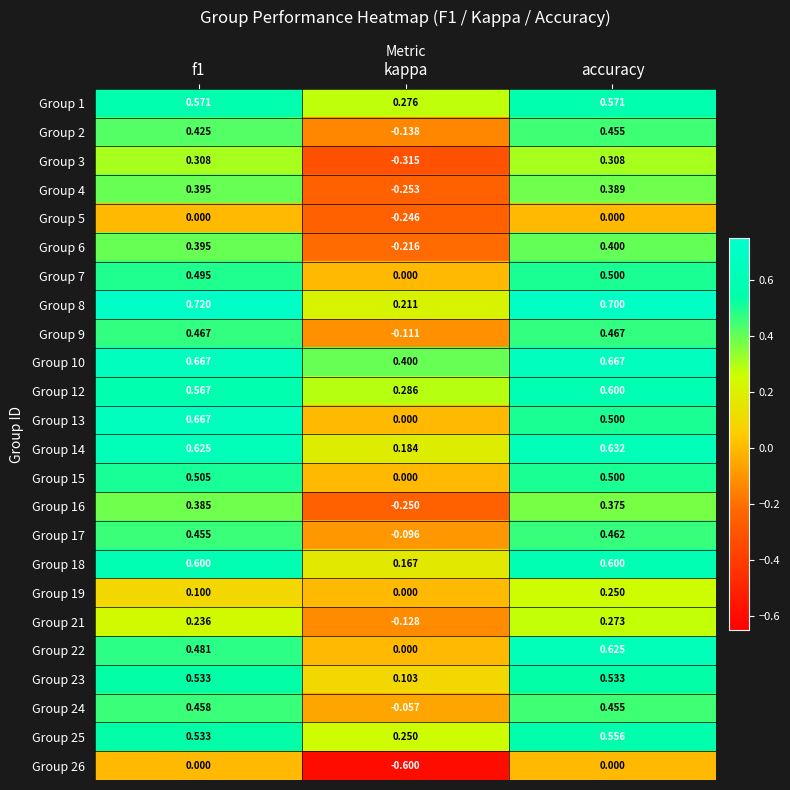

At which category is the sum across all series the highest?

accuracy